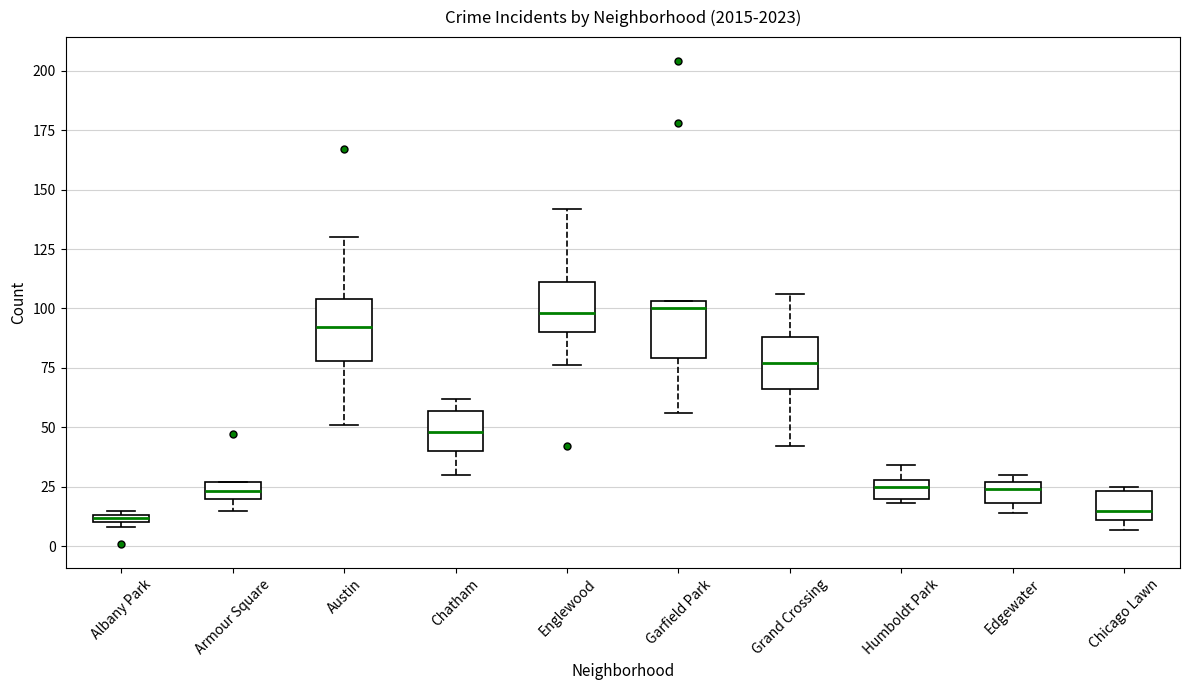

Where is the lower edge of the box for Armour Square on the y-axis? The values are not printed on the chart, so give them approximately, as read against the axis.

20